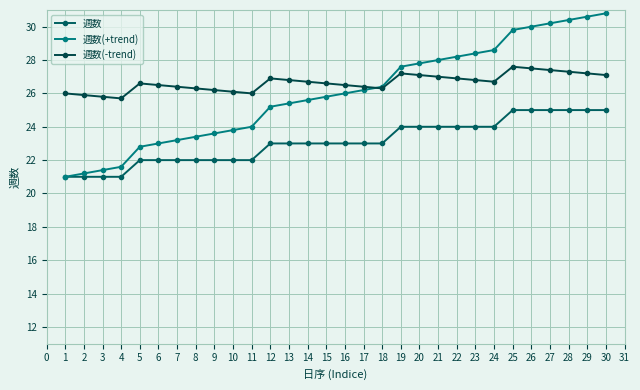

How many series are shown in this chart?

3